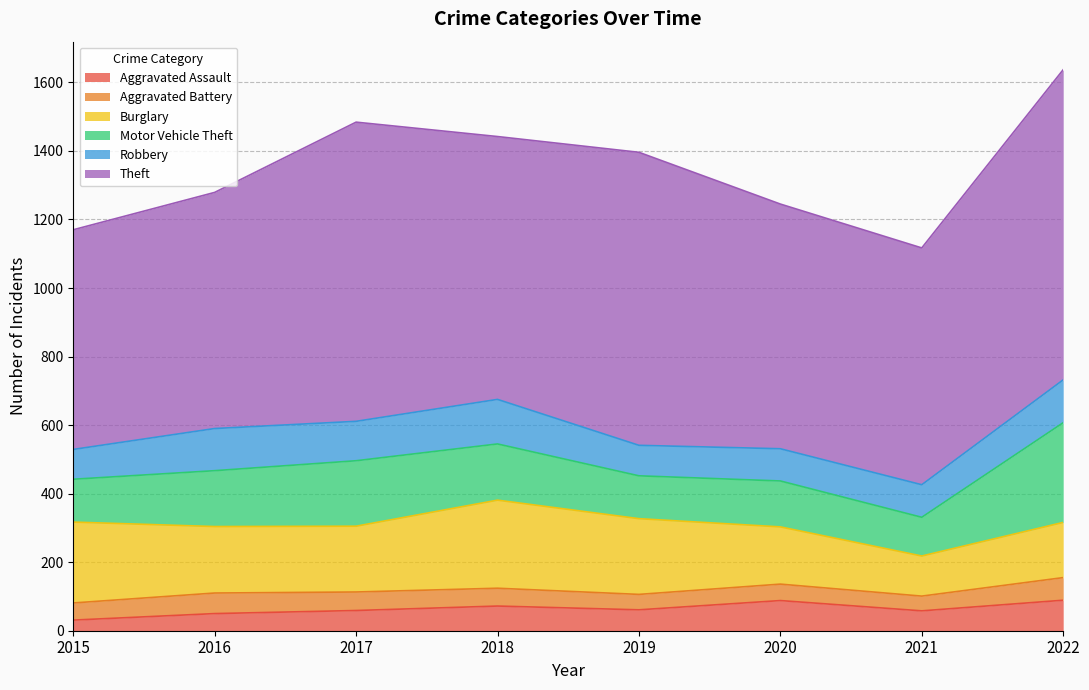

What are all the series names shown in the legend?

Aggravated Assault, Aggravated Battery, Burglary, Motor Vehicle Theft, Robbery, Theft